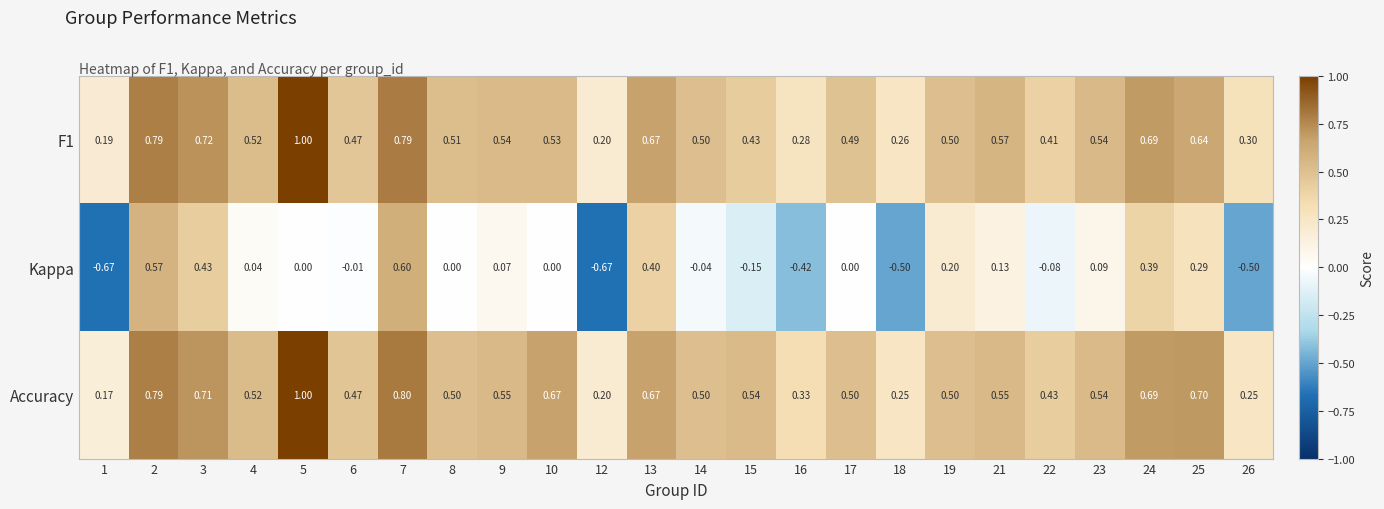

Which series has the widest spread of values?

Kappa